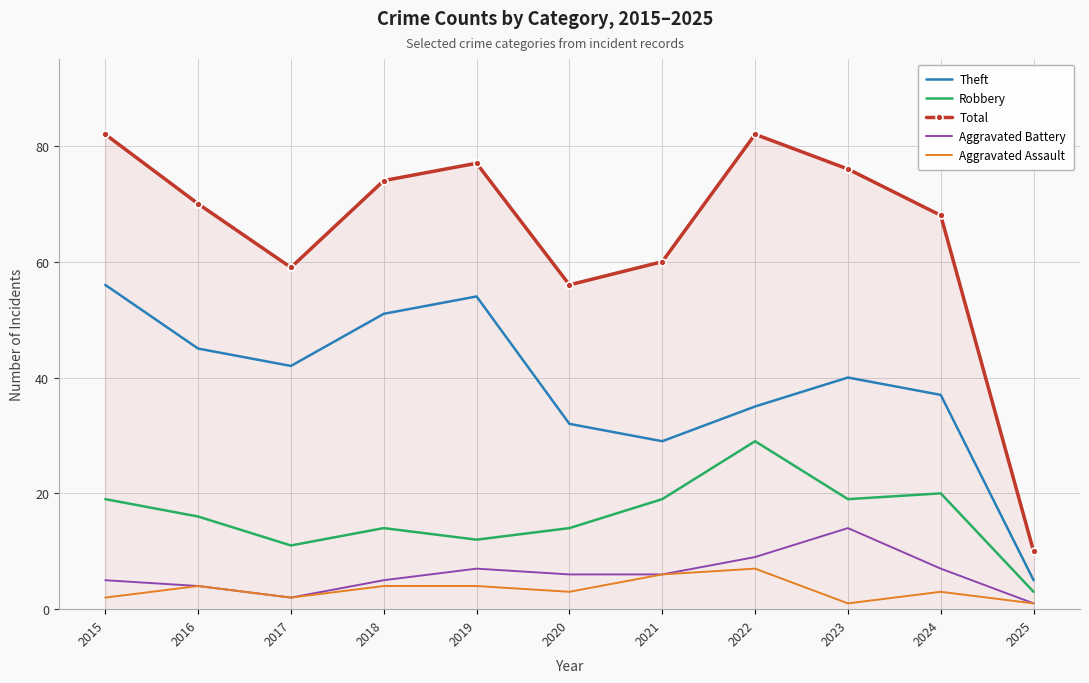

True or false: Total and Theft cross at least once.

False